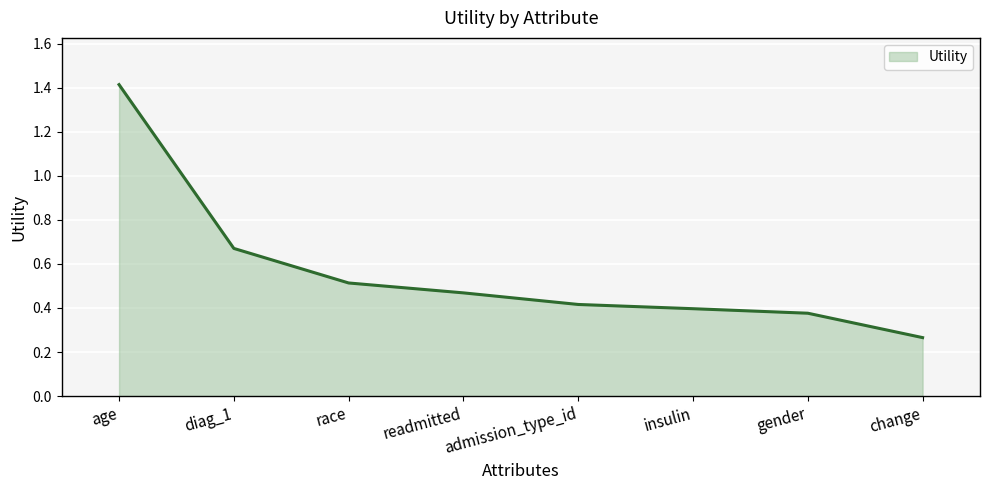

Which has a higher value, age or insulin?

age